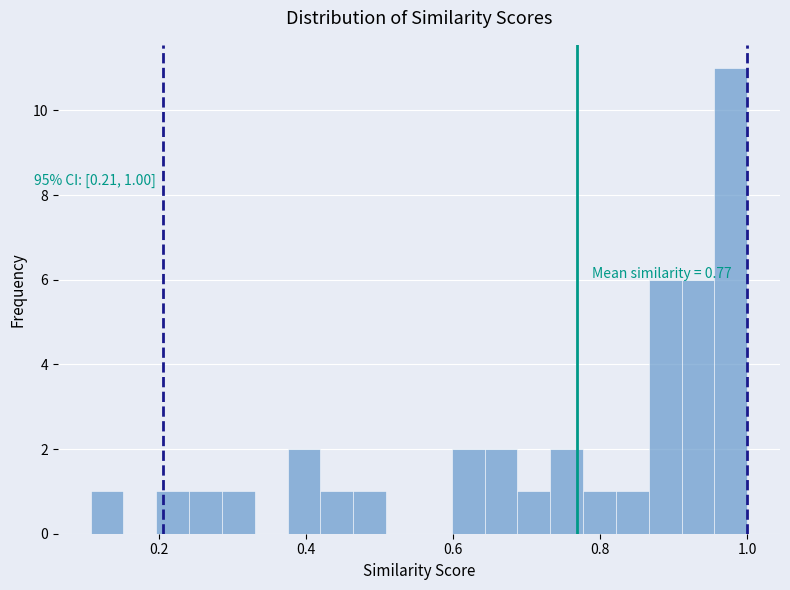

Around what value on the x-axis is the tallest bar? Give the approximate position of its centre, as read against the axis.

0.98